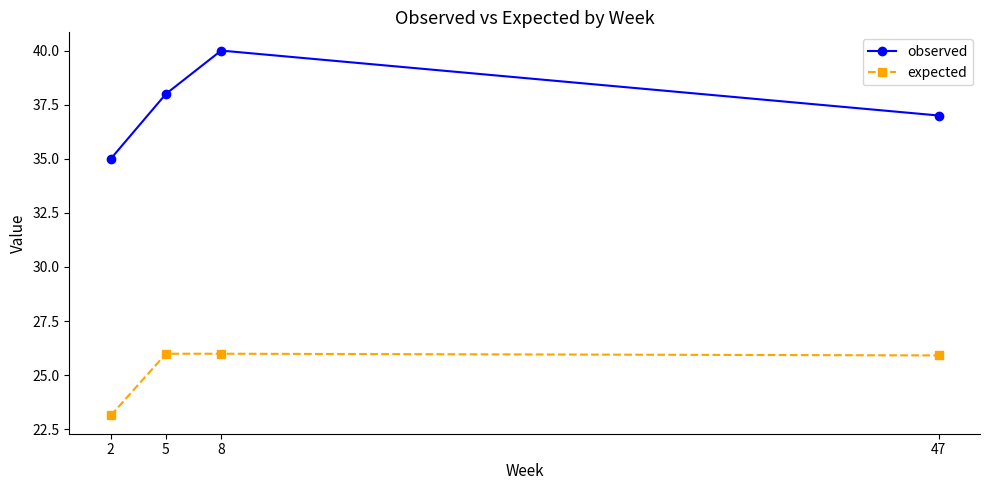

What is the difference between the observed values at 5 and 8?

2.0